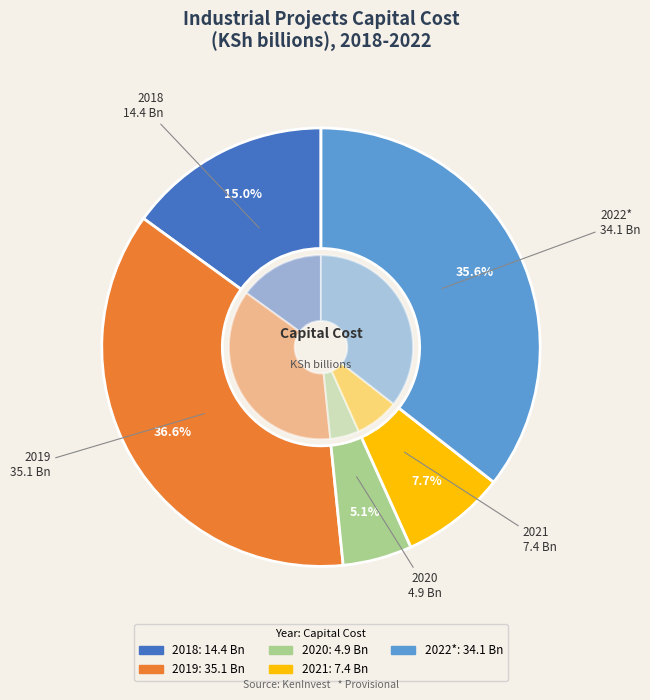

To the nearest percent, what is the combined percentage of 2022* and 2020?

41%